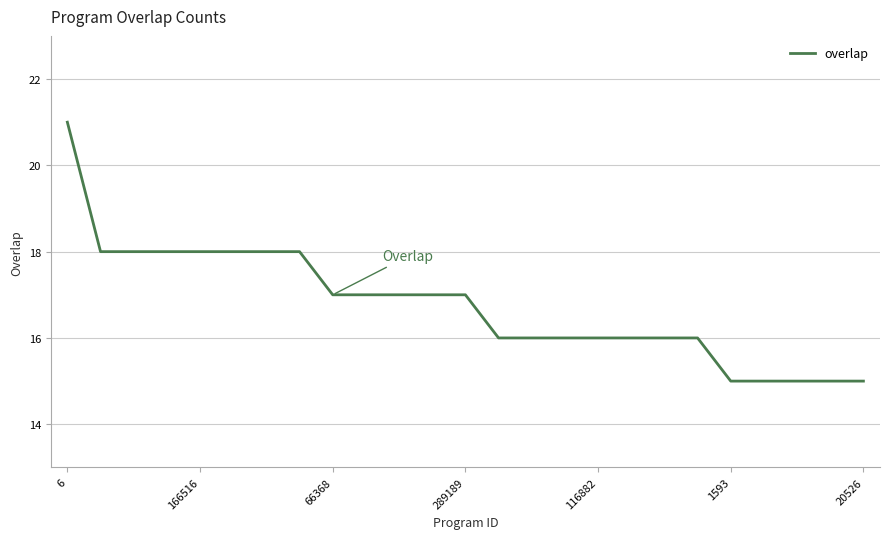

What is the difference between the second highest and minimum values?

3